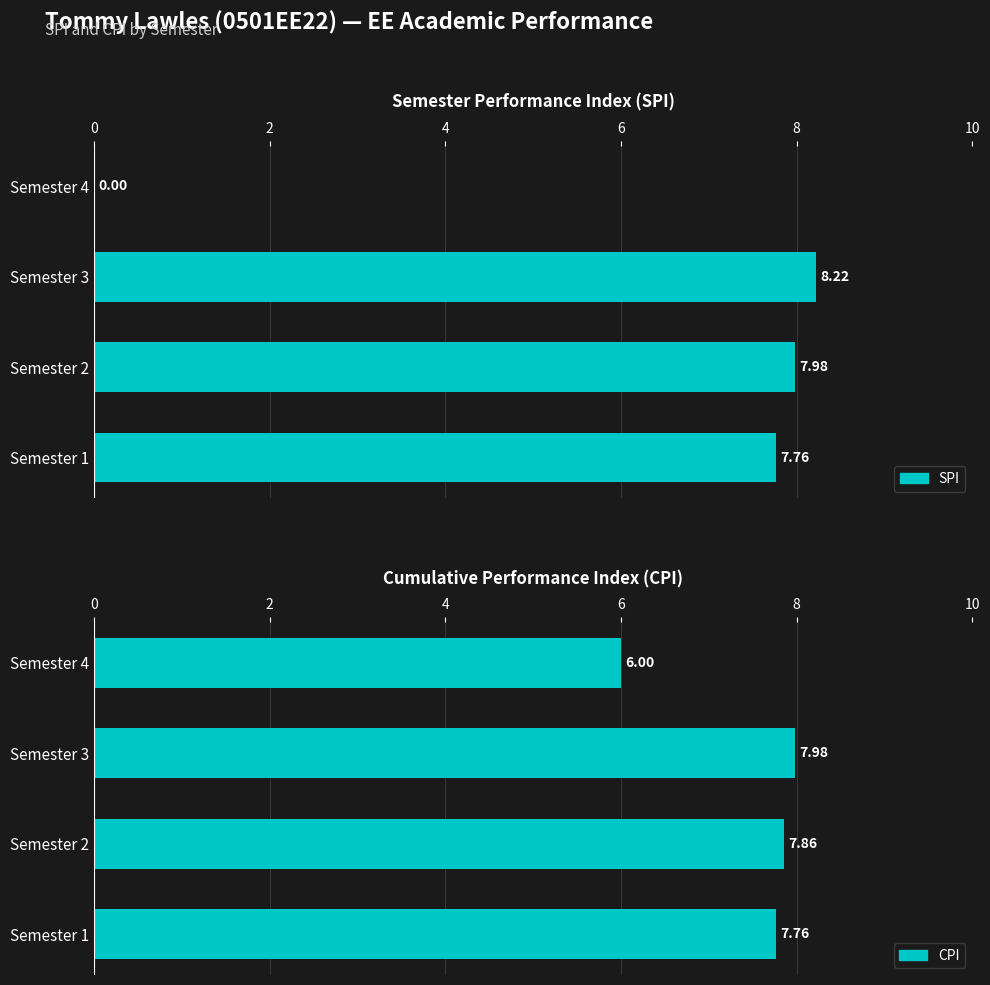

Is the value of SPI at Semester 1 greater than the value of CPI at Semester 4?

Yes